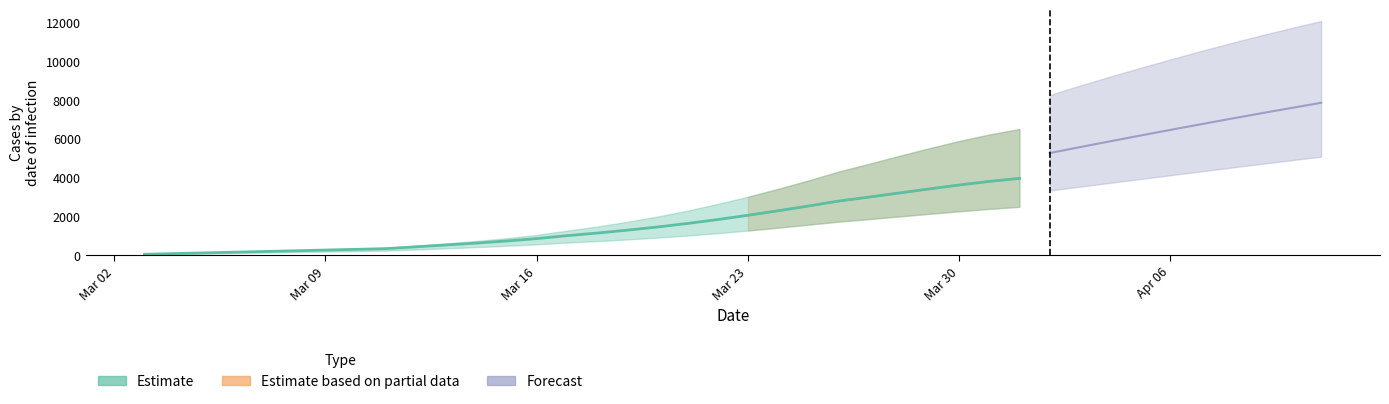

True or false: predicted_current_infected_upper and predicted_current_infected_lower cross at least once.

False